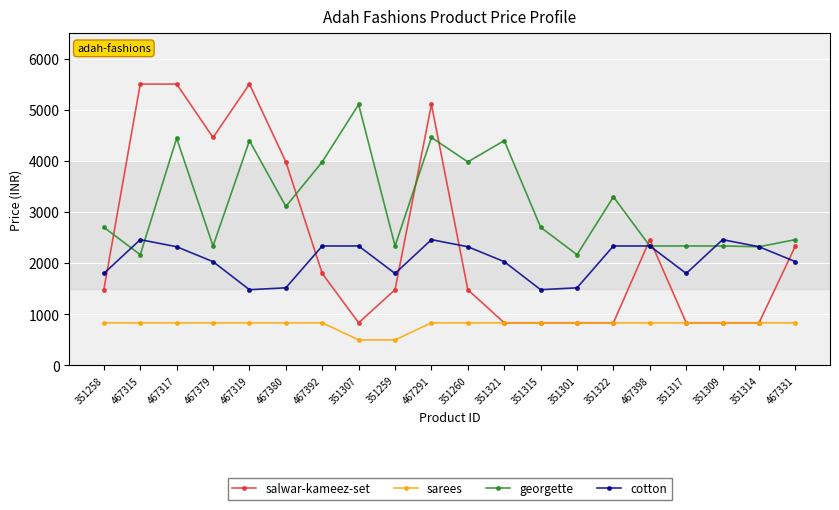

Which series changed the most between 467315 and 351322?

salwar-kameez-set